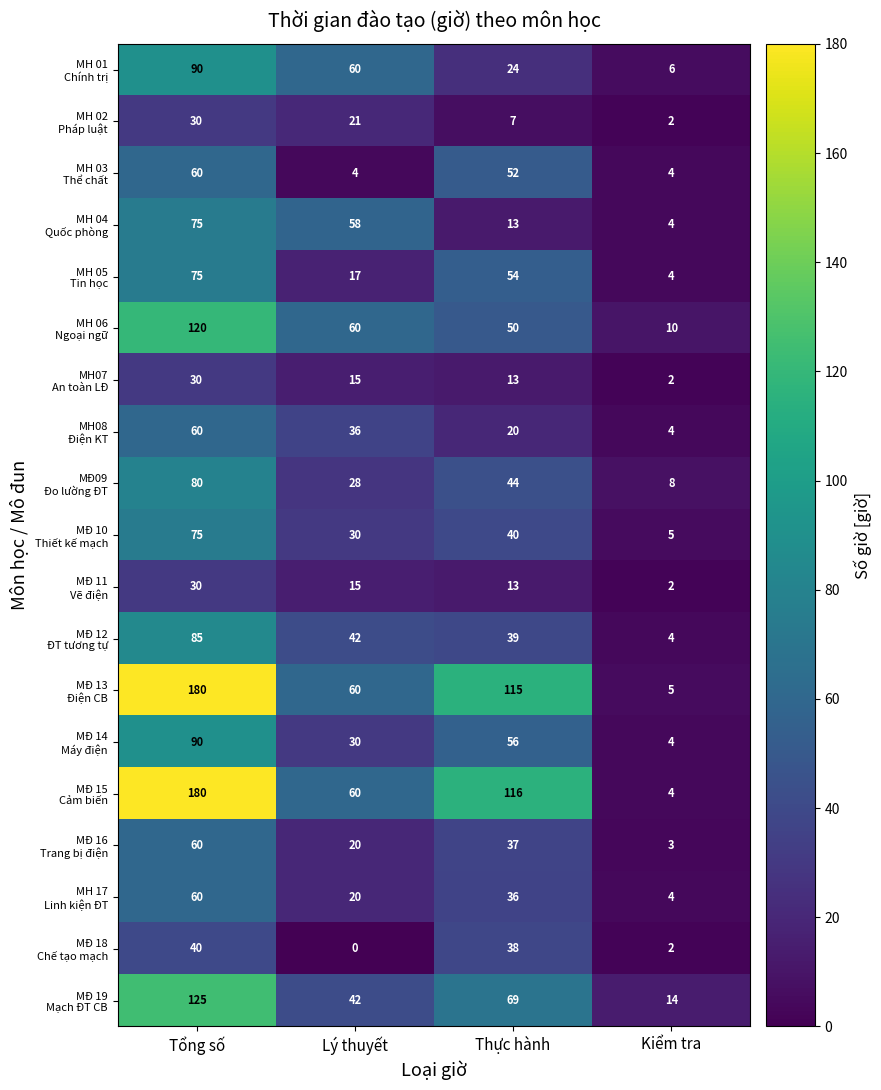

What is the spread (max minus min) of values at Kiểm tra?

12